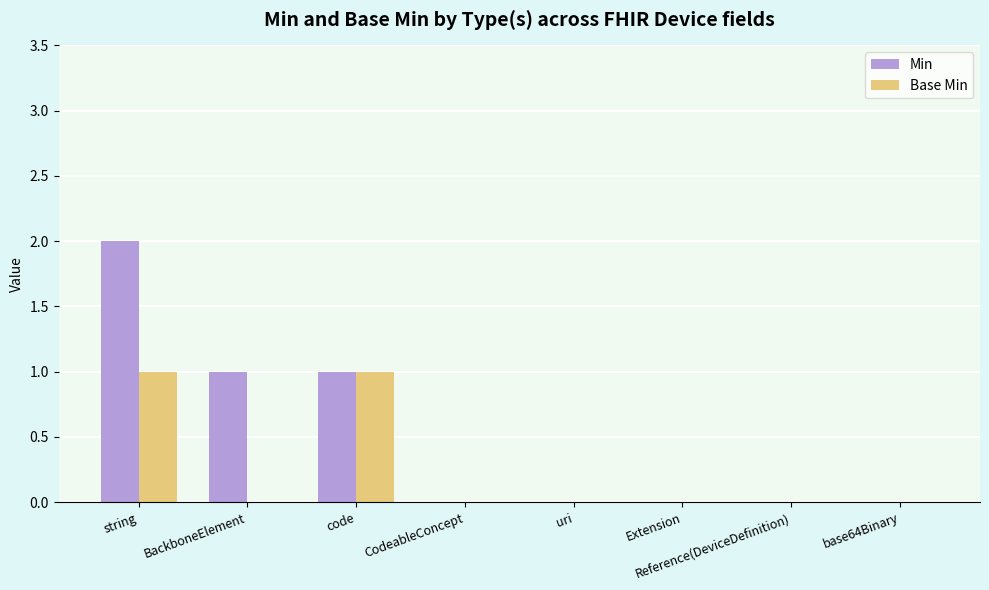

Are the bars horizontal?

No